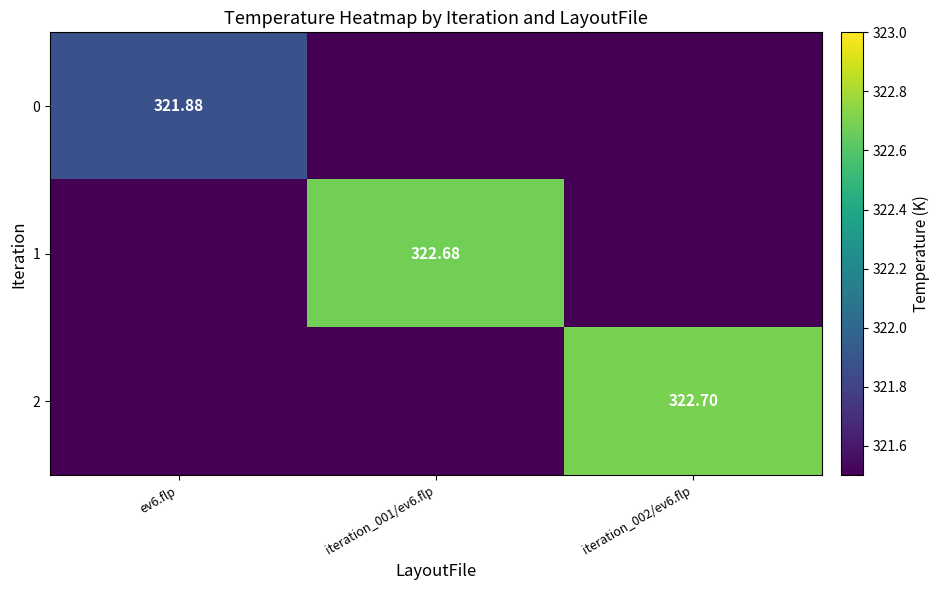

Is the value of 0 at ev6.flp greater than the value of 1 at iteration_001/ev6.flp?

No